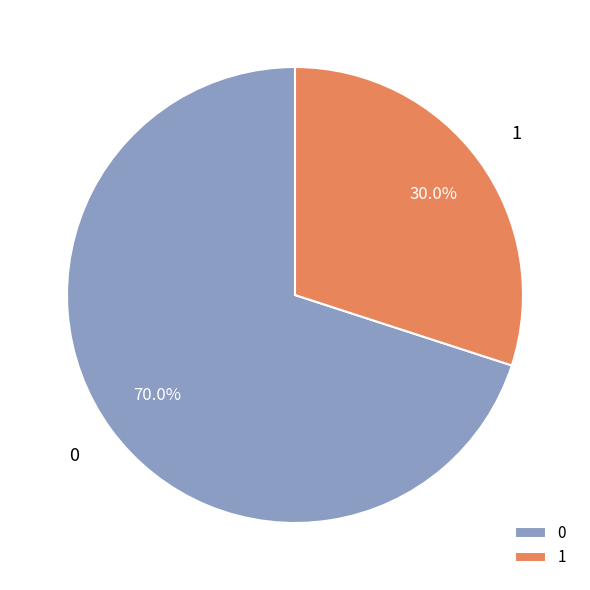

To the nearest percent, what is the combined percentage of 1 and 0?

100%